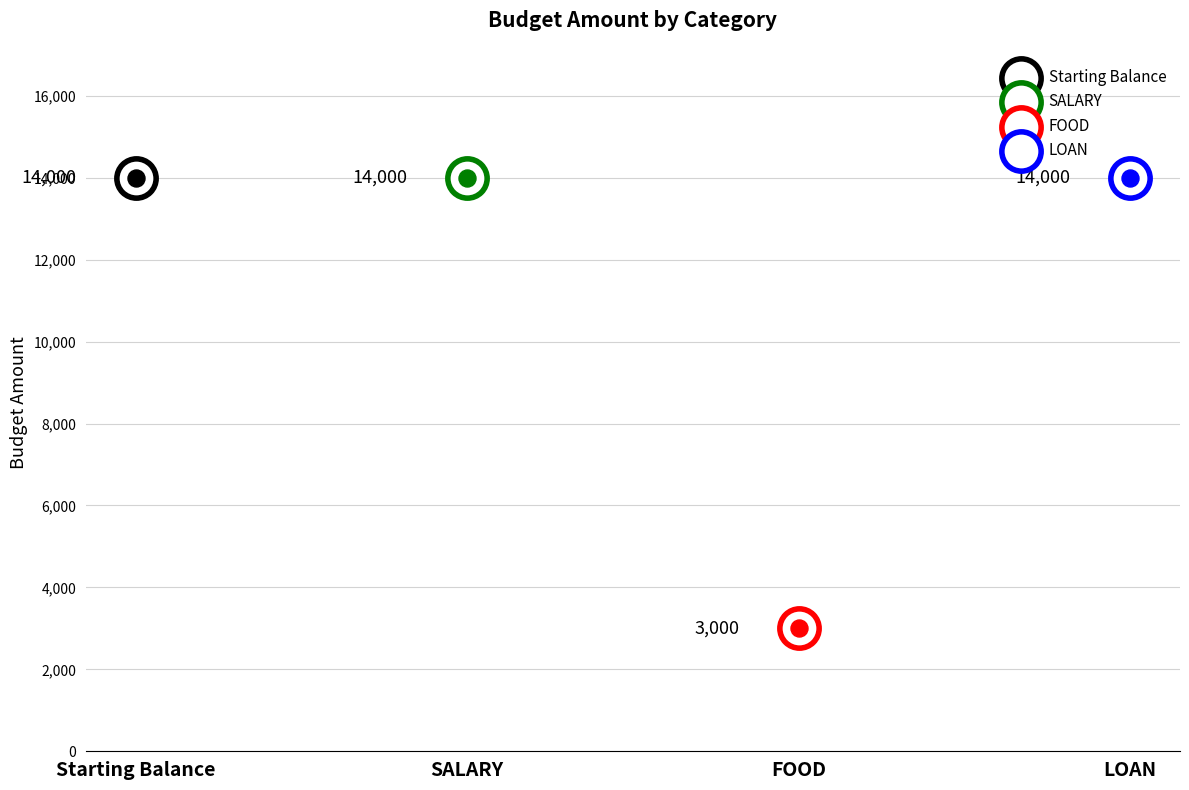

Between LOAN and FOOD, which is larger?

LOAN